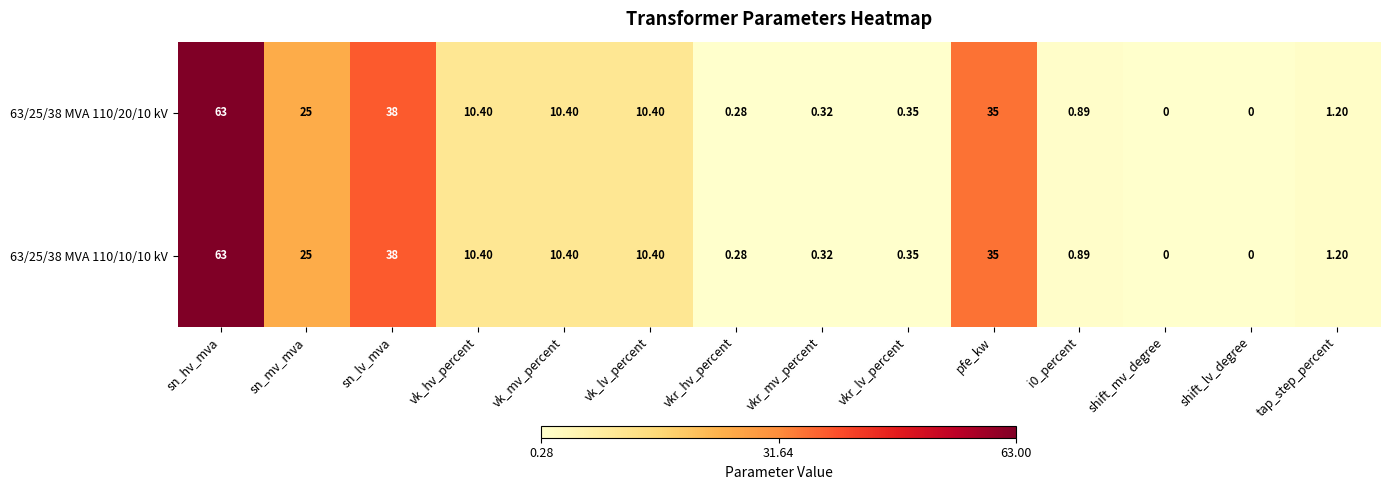

At which label is 63/25/38 MVA 110/10/10 kV closest to 31?

pfe_kw